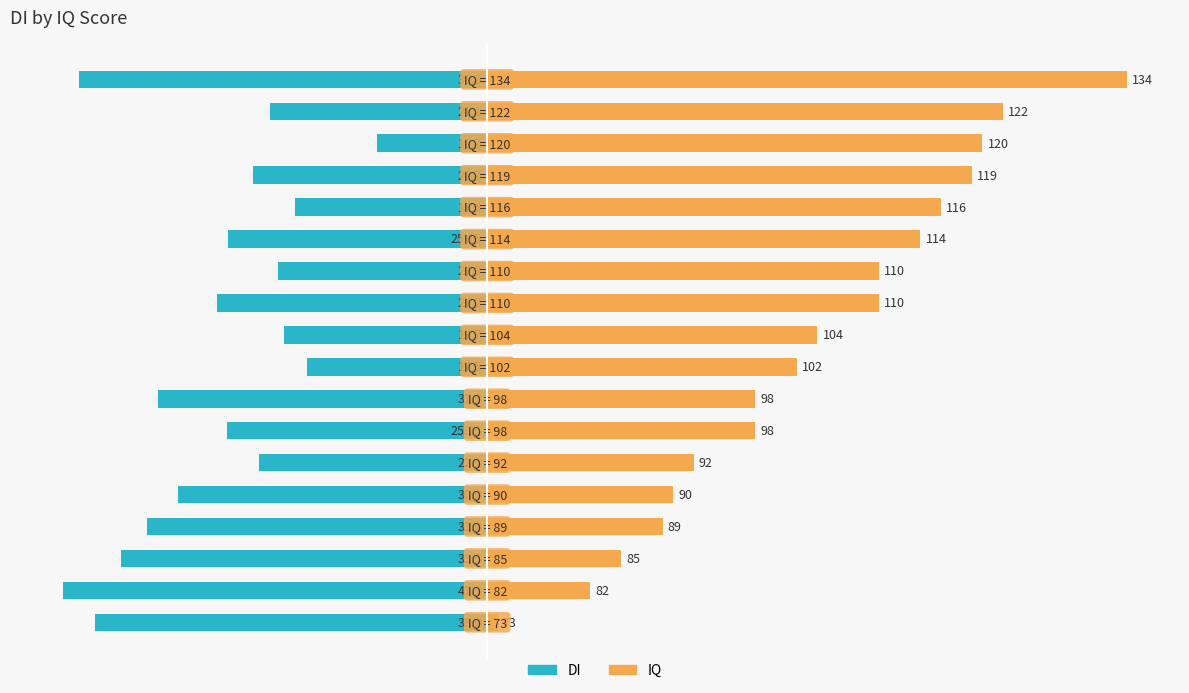

What is the highest value of the DI series?

-10.7